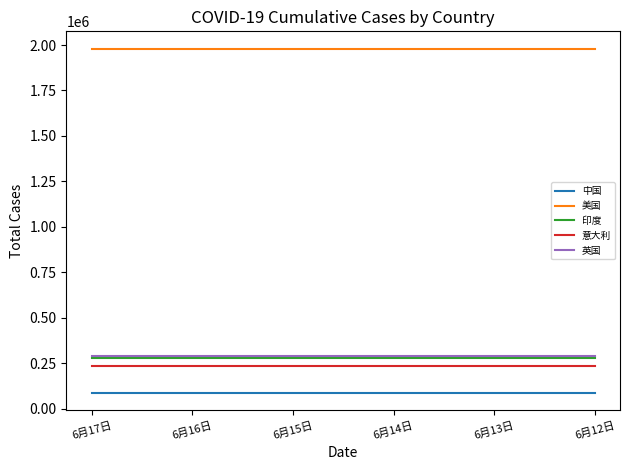

True or false: 印度 and 美国 intersect in this chart.

False